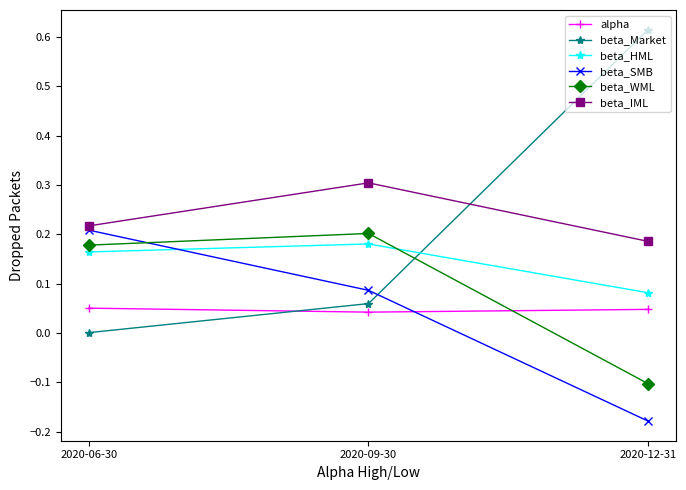

How many negative values does the beta_SMB series have?

1